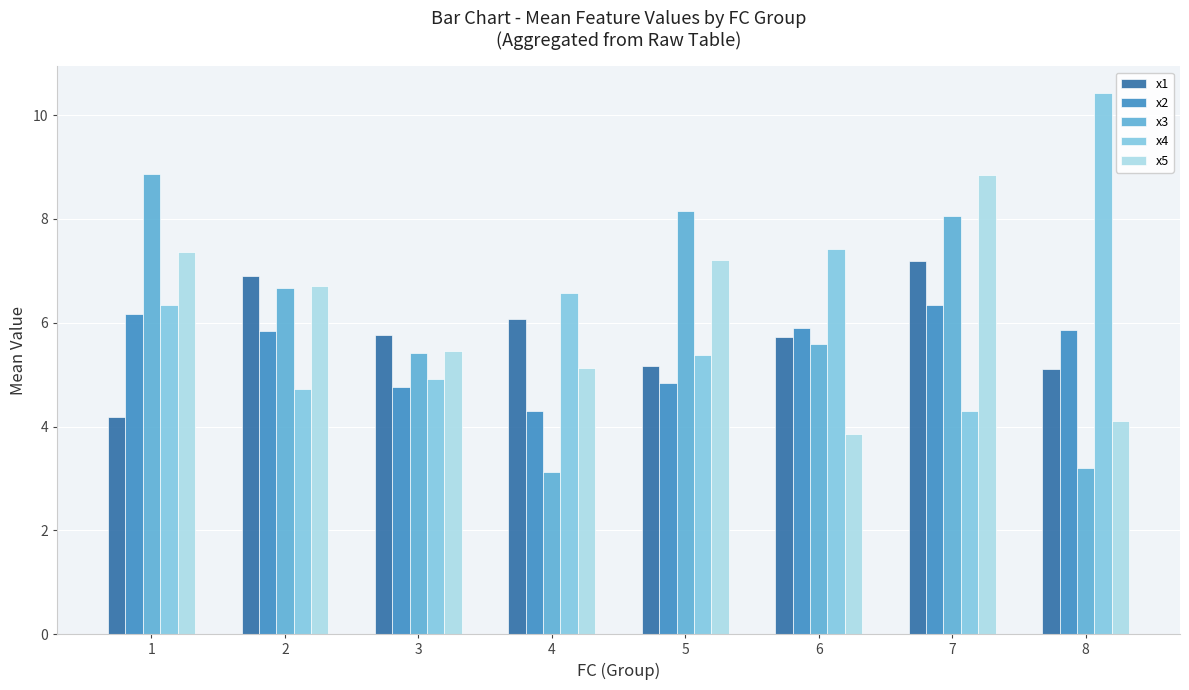

True or false: x4 has a value of 9.9 at 1.

False